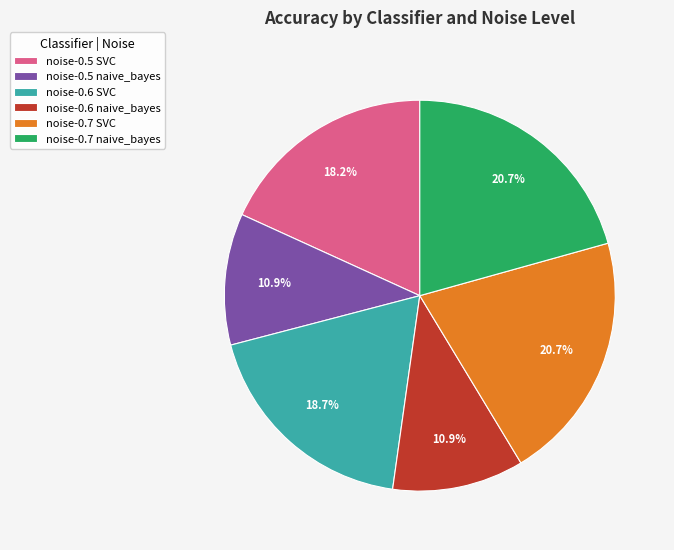

What percentage is NOT represented by noise-0.7 naive_bayes?

79.3%